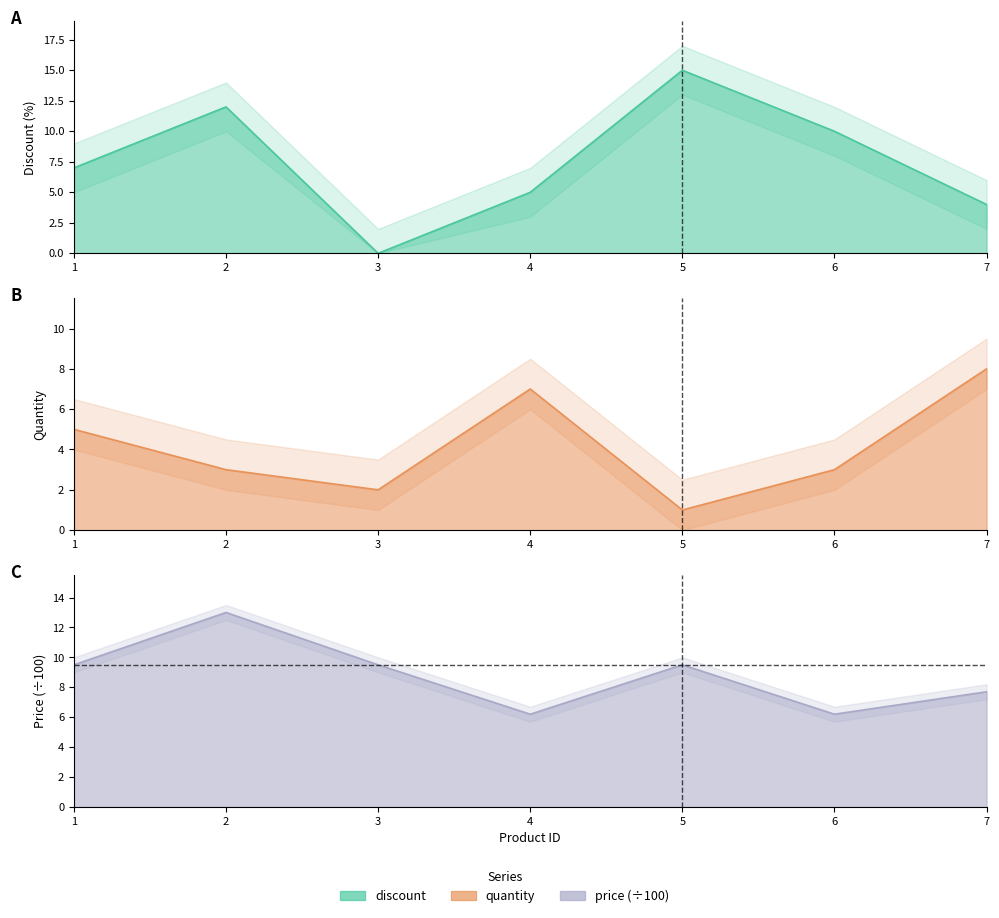

How many values in the quantity series exceed 3?

3